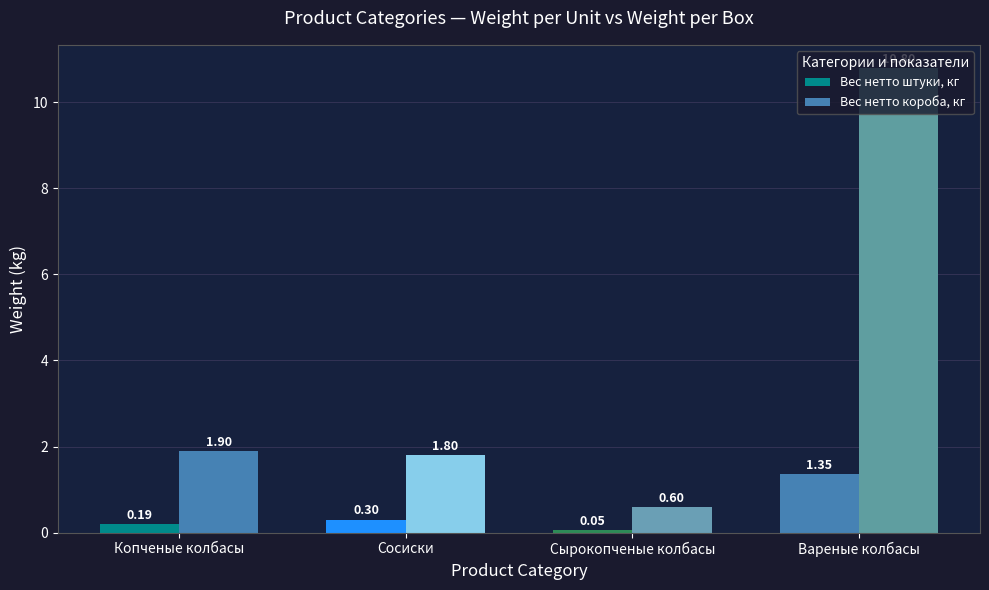

How many values in the Вес нетто короба, кг series are below 1?

1